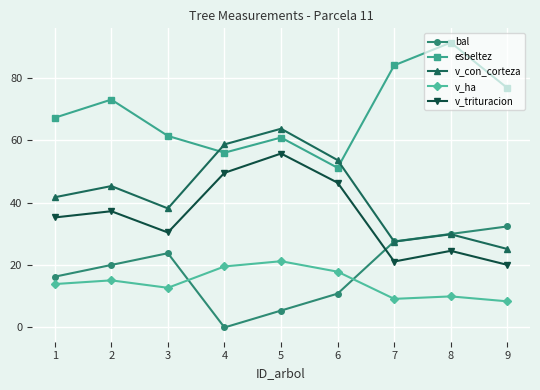

What is the difference between the v_con_corteza values at 7 and 2?

17.8